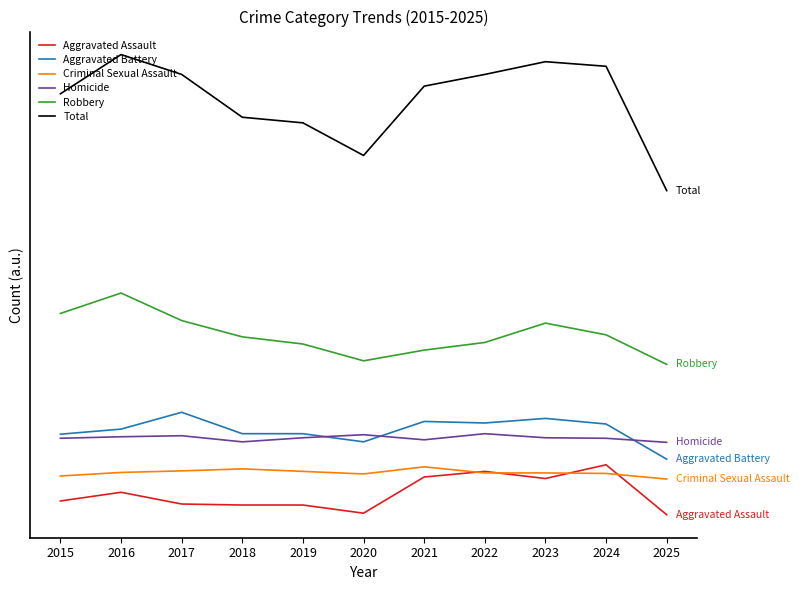

Which series has the widest spread of values?

Total